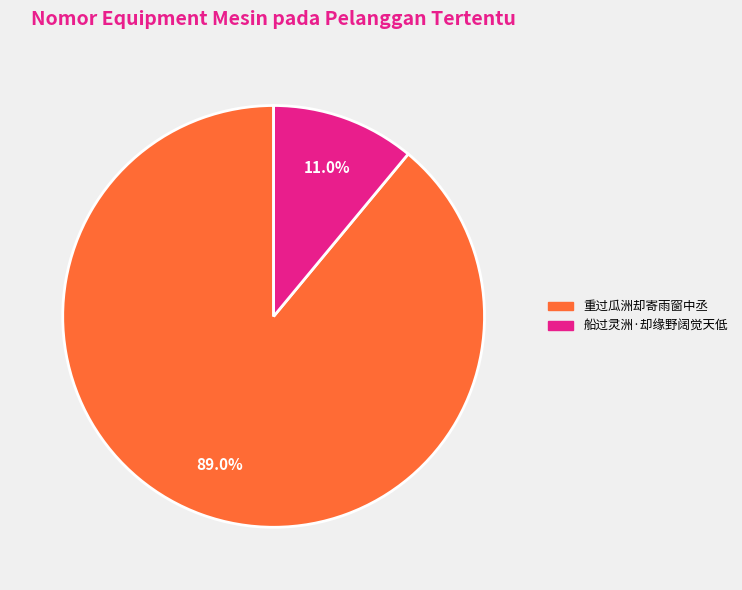

The 船过灵洲·却缘野阔觉天低 slice represents 24% of the pie. True or false?

False